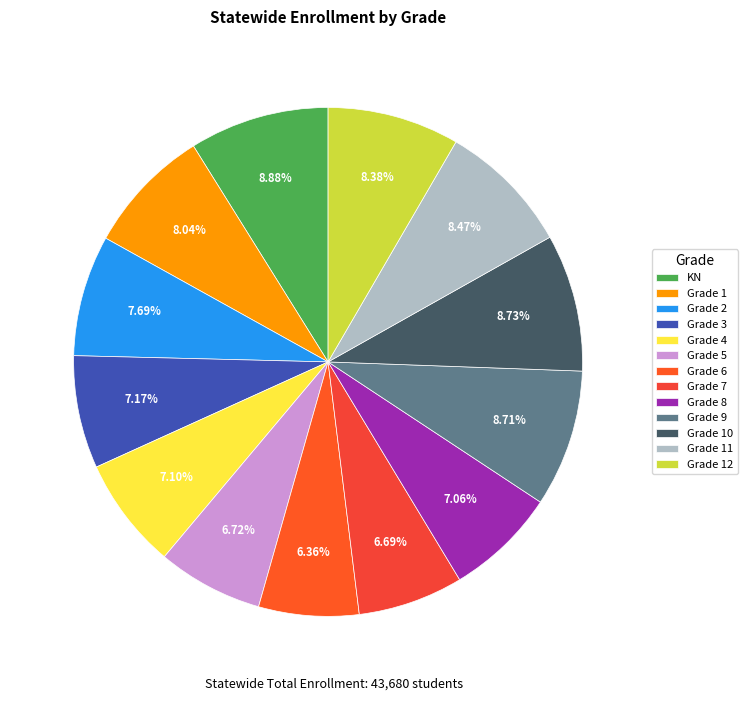

What is the largest slice in the pie chart?

KN